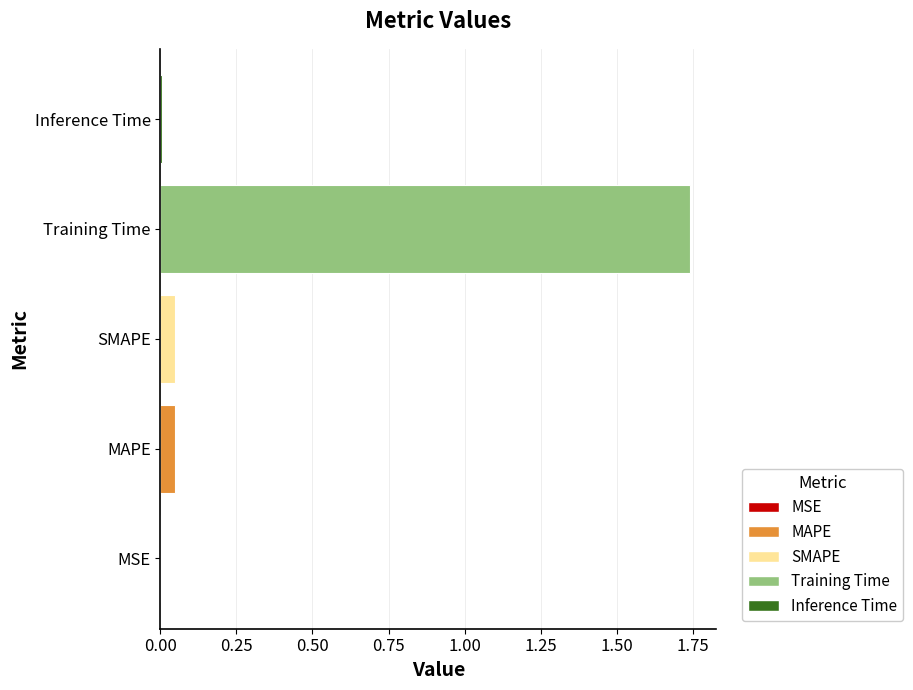

What is the sum of all values?

1.8